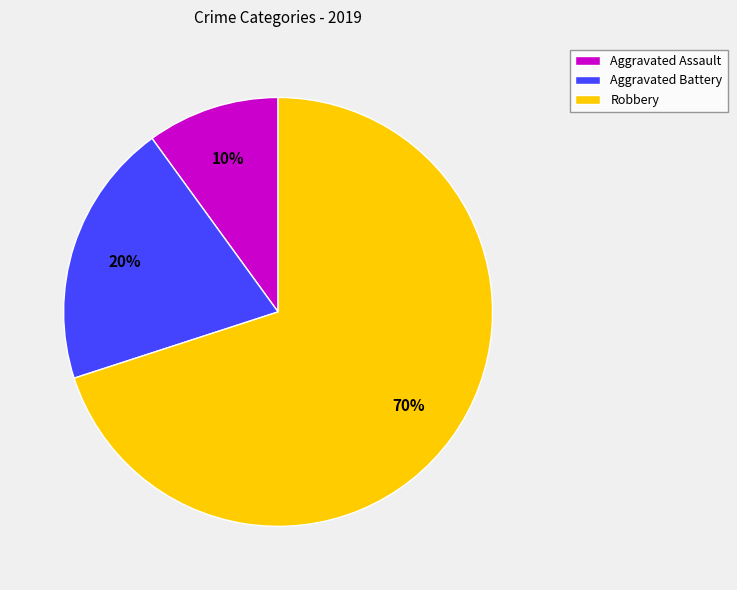

Is Aggravated Assault the majority of the pie?

No